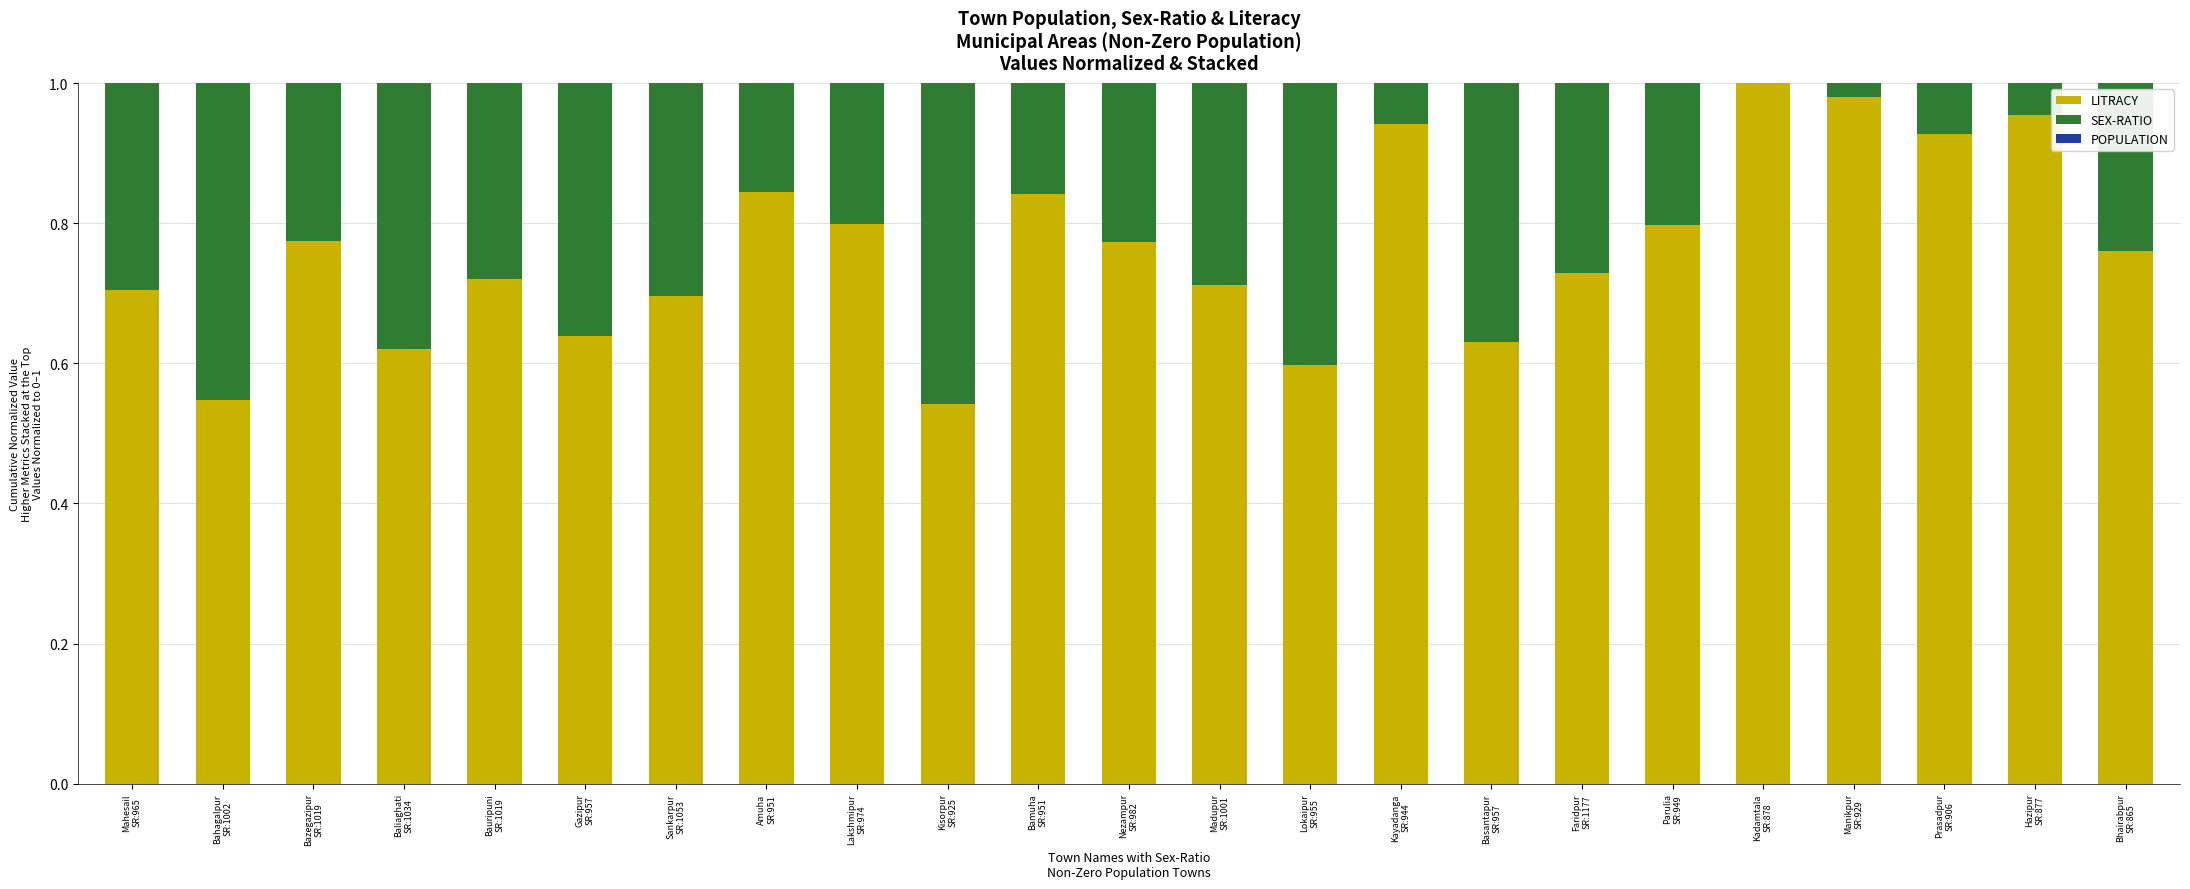

What is the maximum value shown in the chart?

1.0